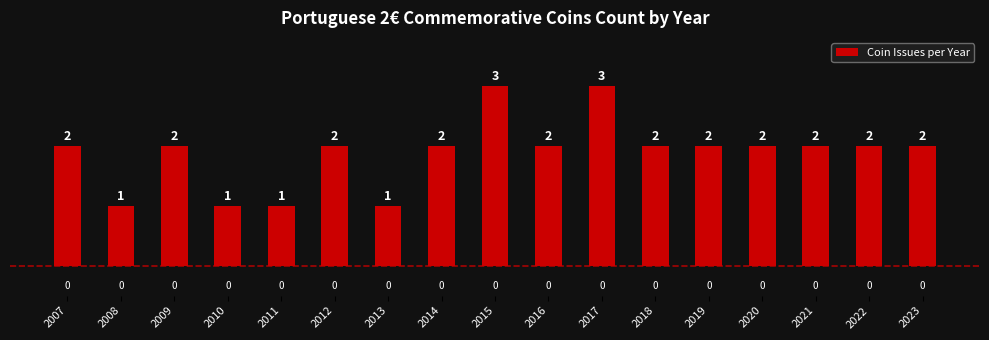

Is it true that the value at 2022 is 3?

False